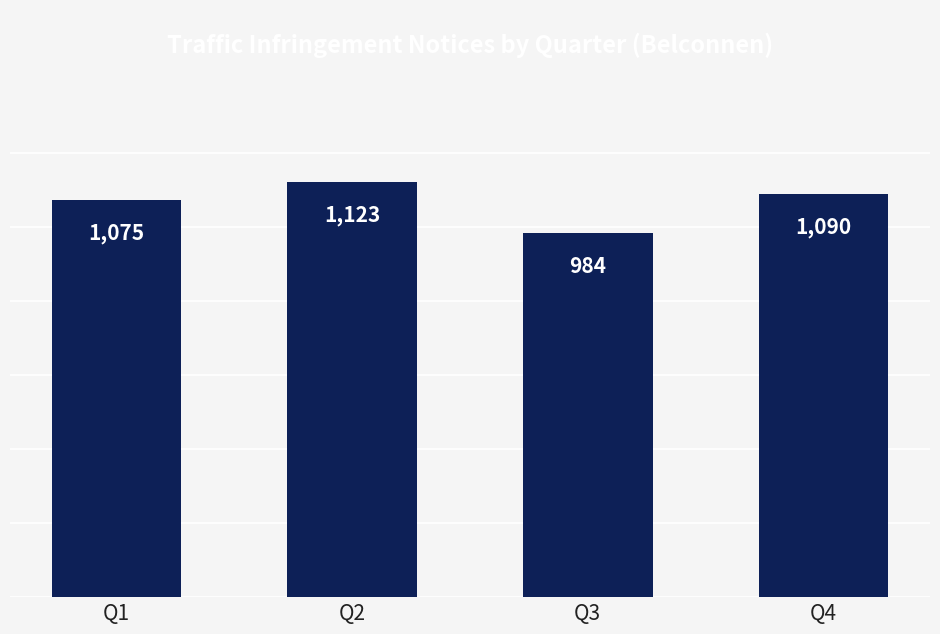

What is the value of the 4th bar from the left?

1090